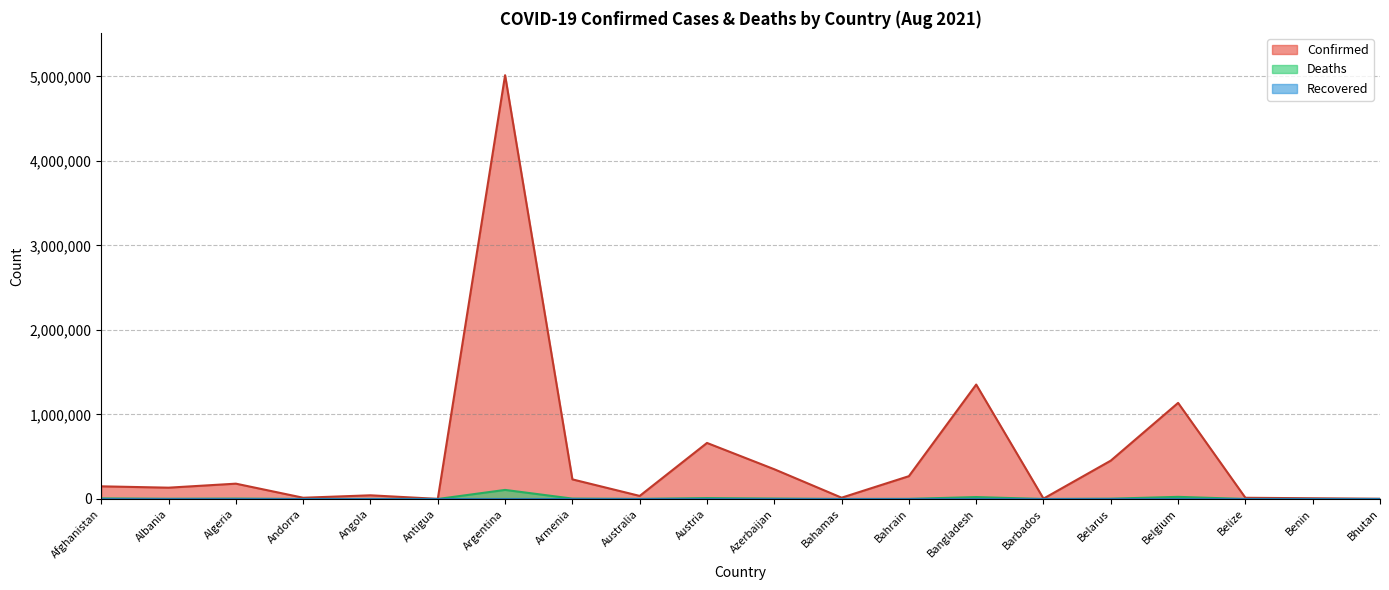

The Deaths series shows 295 at Bahamas. True or false?

True